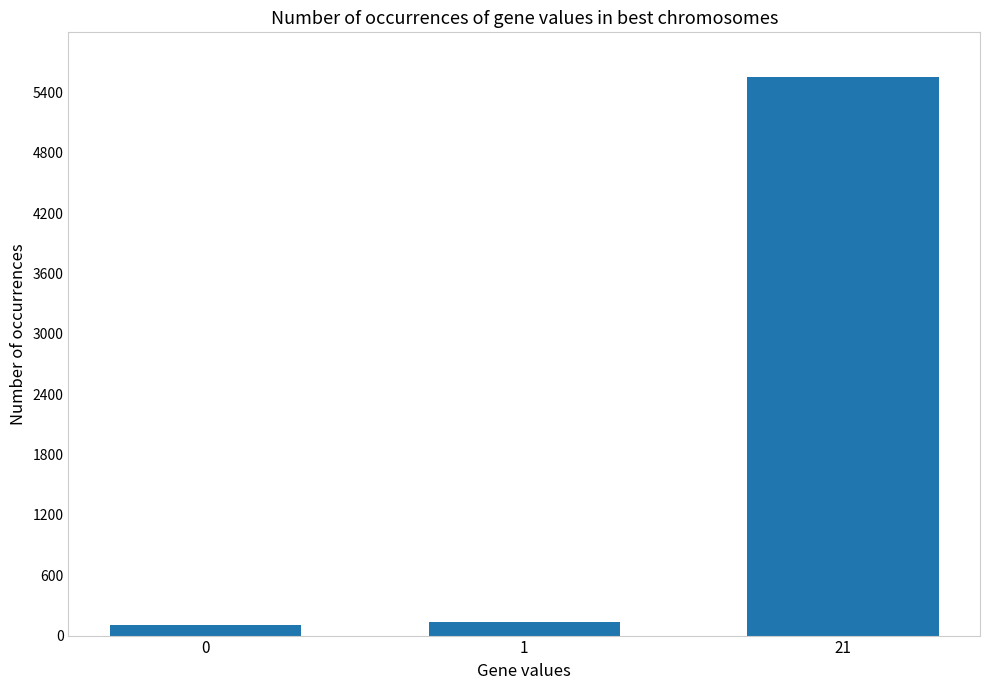

How many values are below 131?

1